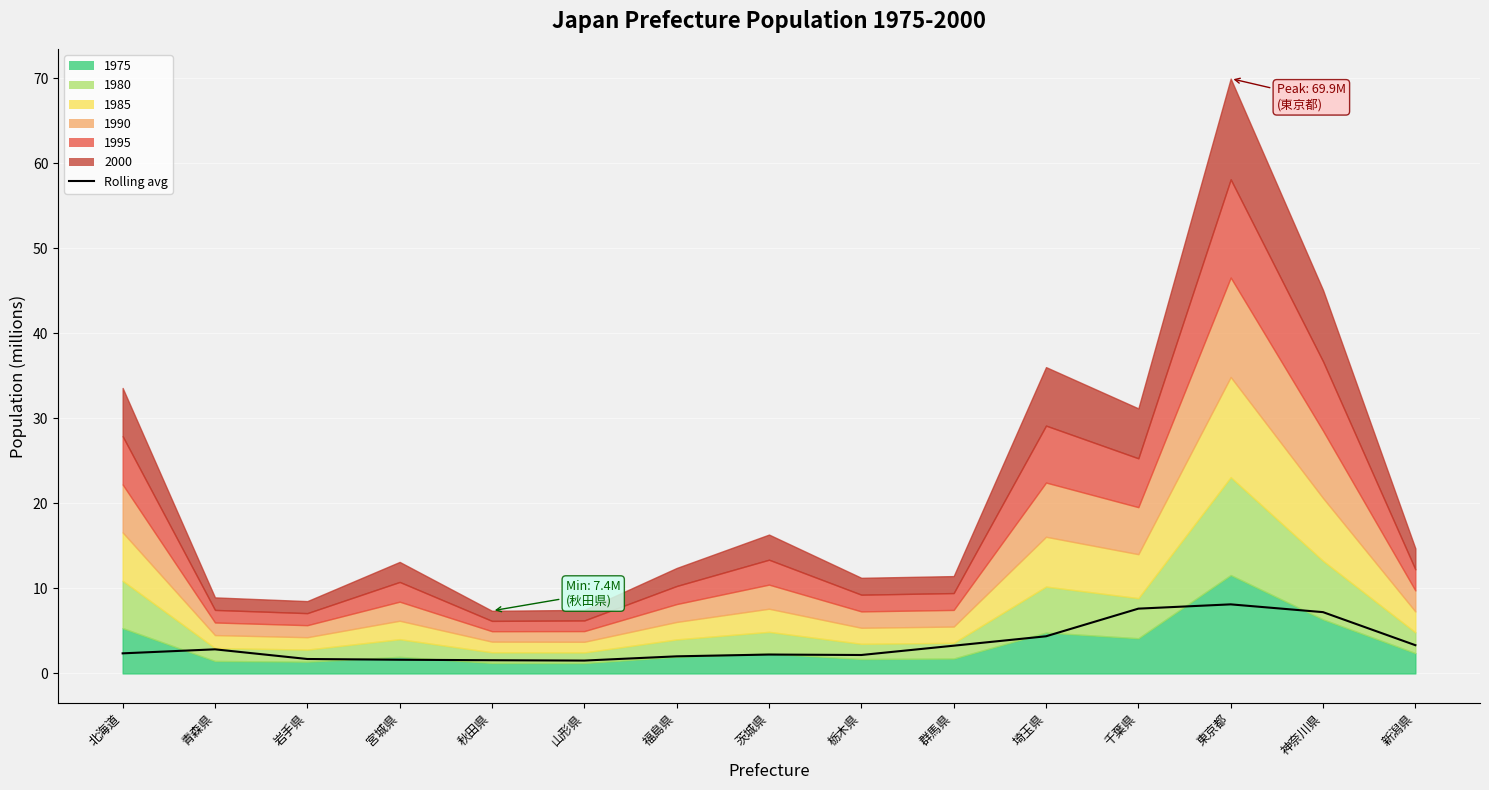

At which category does the chart reach its peak across all series?

東京都